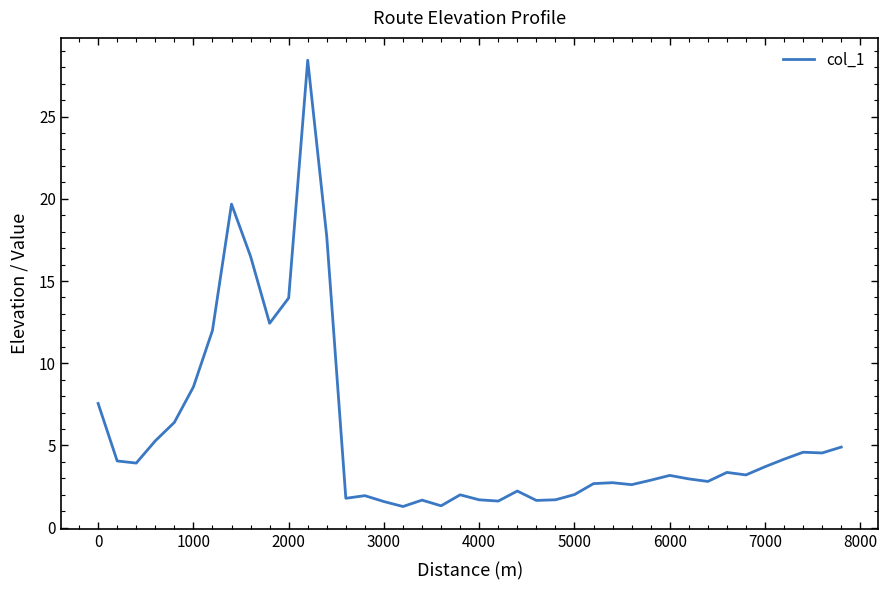

What is the difference between the maximum and minimum values?

27.1